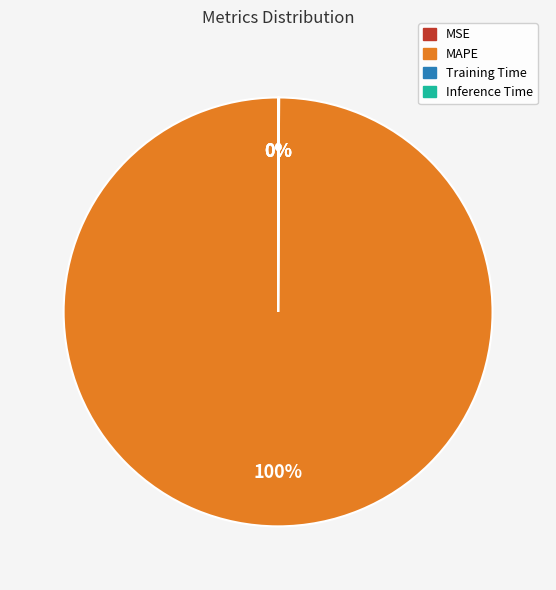

The MAPE slice represents 94% of the pie. True or false?

False